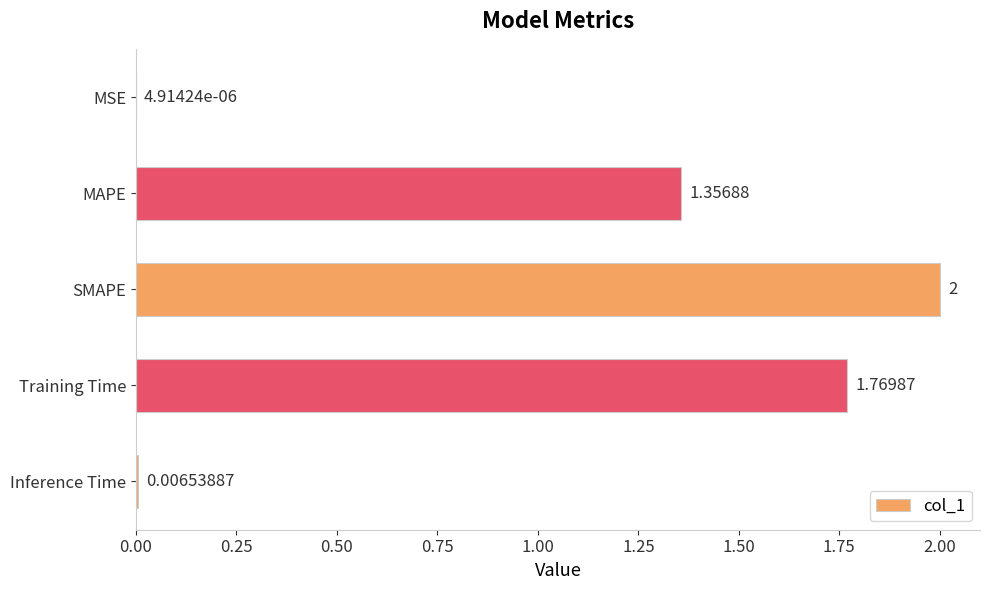

What is the sum of all values?

5.1